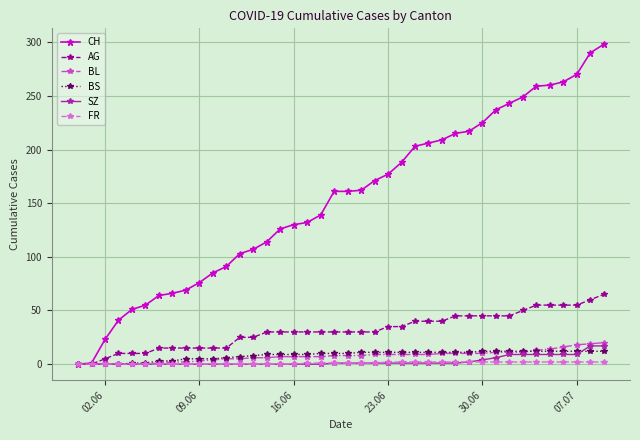

Which series has the largest range (max minus min)?

CH